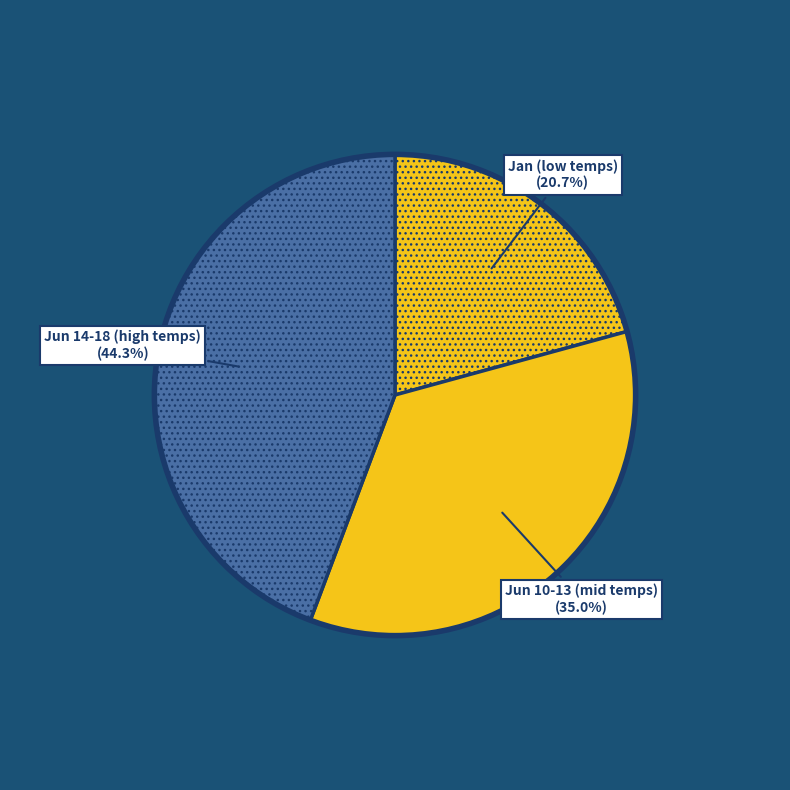

Between Jan (low temps) and Jun 14-18 (high temps), which is larger?

Jun 14-18 (high temps)